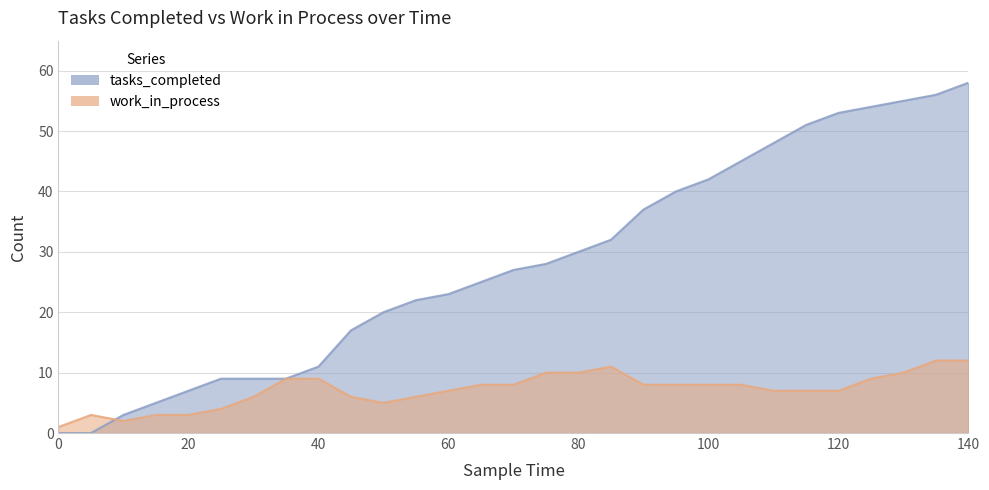

Reading left to right, transcribe all the data shown in this chart.

tasks_completed: 0=0	5=0	10=3	15=5	20=7	25=9	30=9	35=9	40=11	45=17	50=20	55=22	60=23	65=25	70=27	75=28	80=30	85=32	90=37	95=40	100=42	105=45	110=48	115=51	120=53	125=54	130=55	135=56	140=58
work_in_process: 0=1	5=3	10=2	15=3	20=3	25=4	30=6	35=9	40=9	45=6	50=5	55=6	60=7	65=8	70=8	75=10	80=10	85=11	90=8	95=8	100=8	105=8	110=7	115=7	120=7	125=9	130=10	135=12	140=12